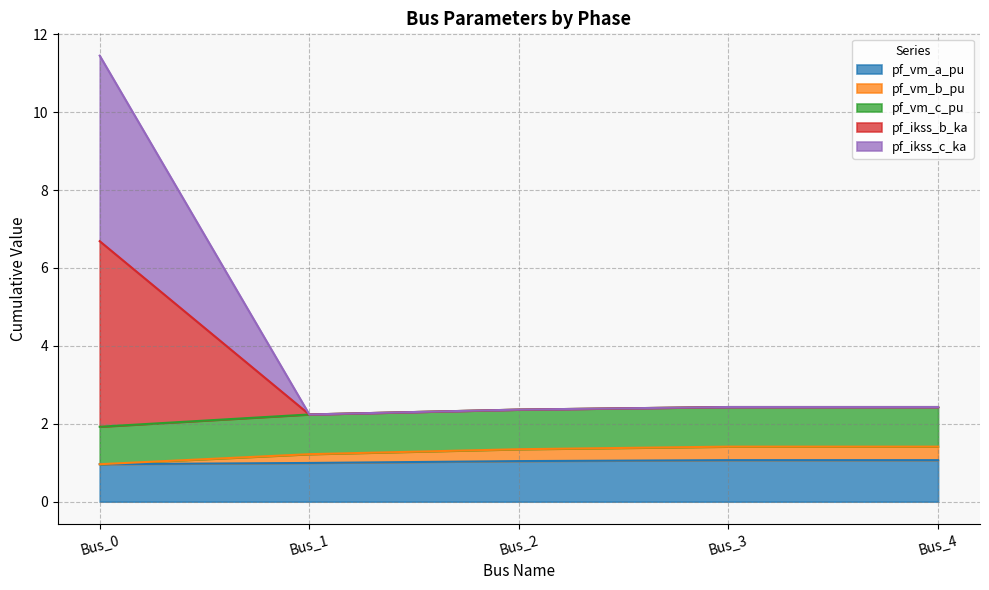

Is it true that pf_vm_b_pu equals 1.3 at Bus_4?

False